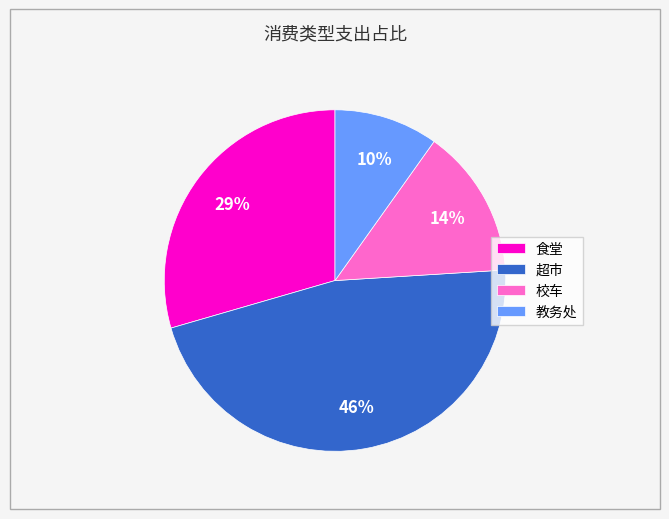

Is it true that 超市 is 46% of the pie?

True